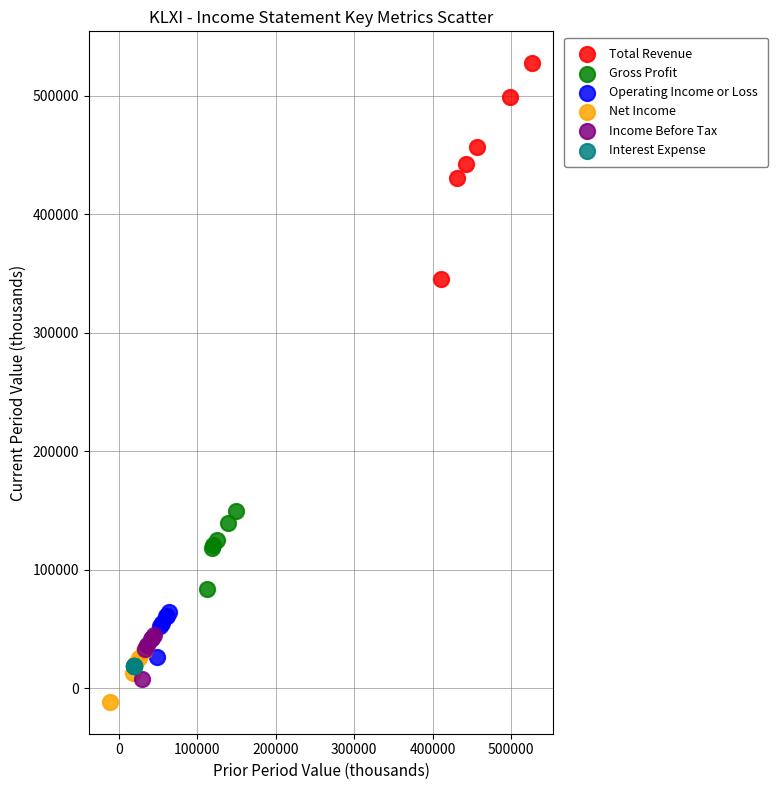

Which series contains the lowest Y value?

Net Income